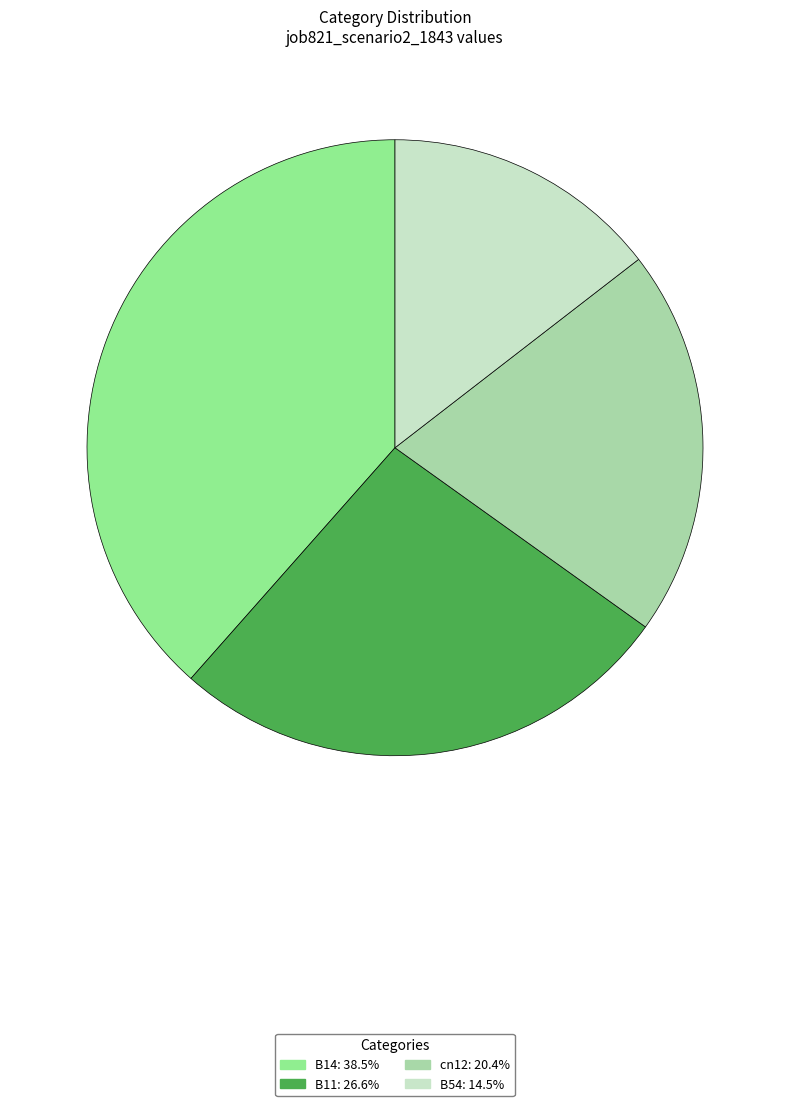

Which has a higher value, cn12 or B11?

B11